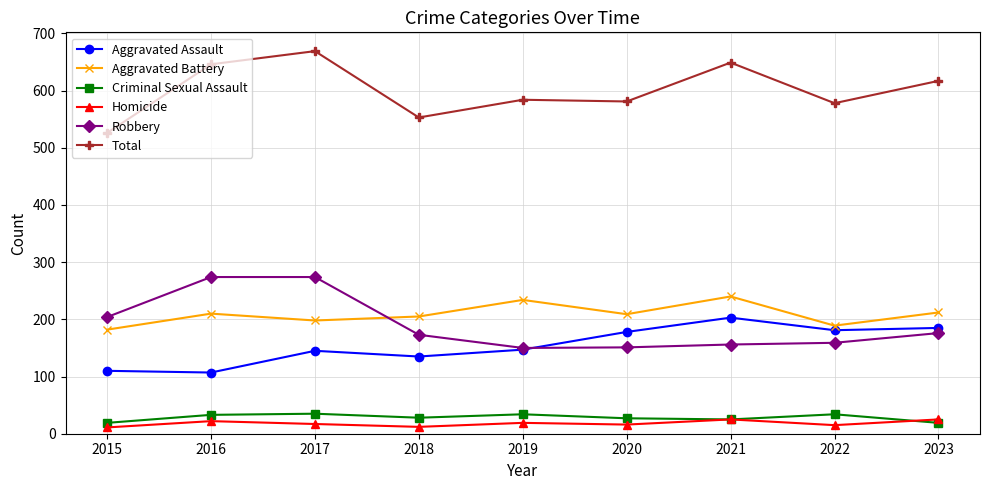

What is the value of the Aggravated Assault point at the 1st from the left?

110